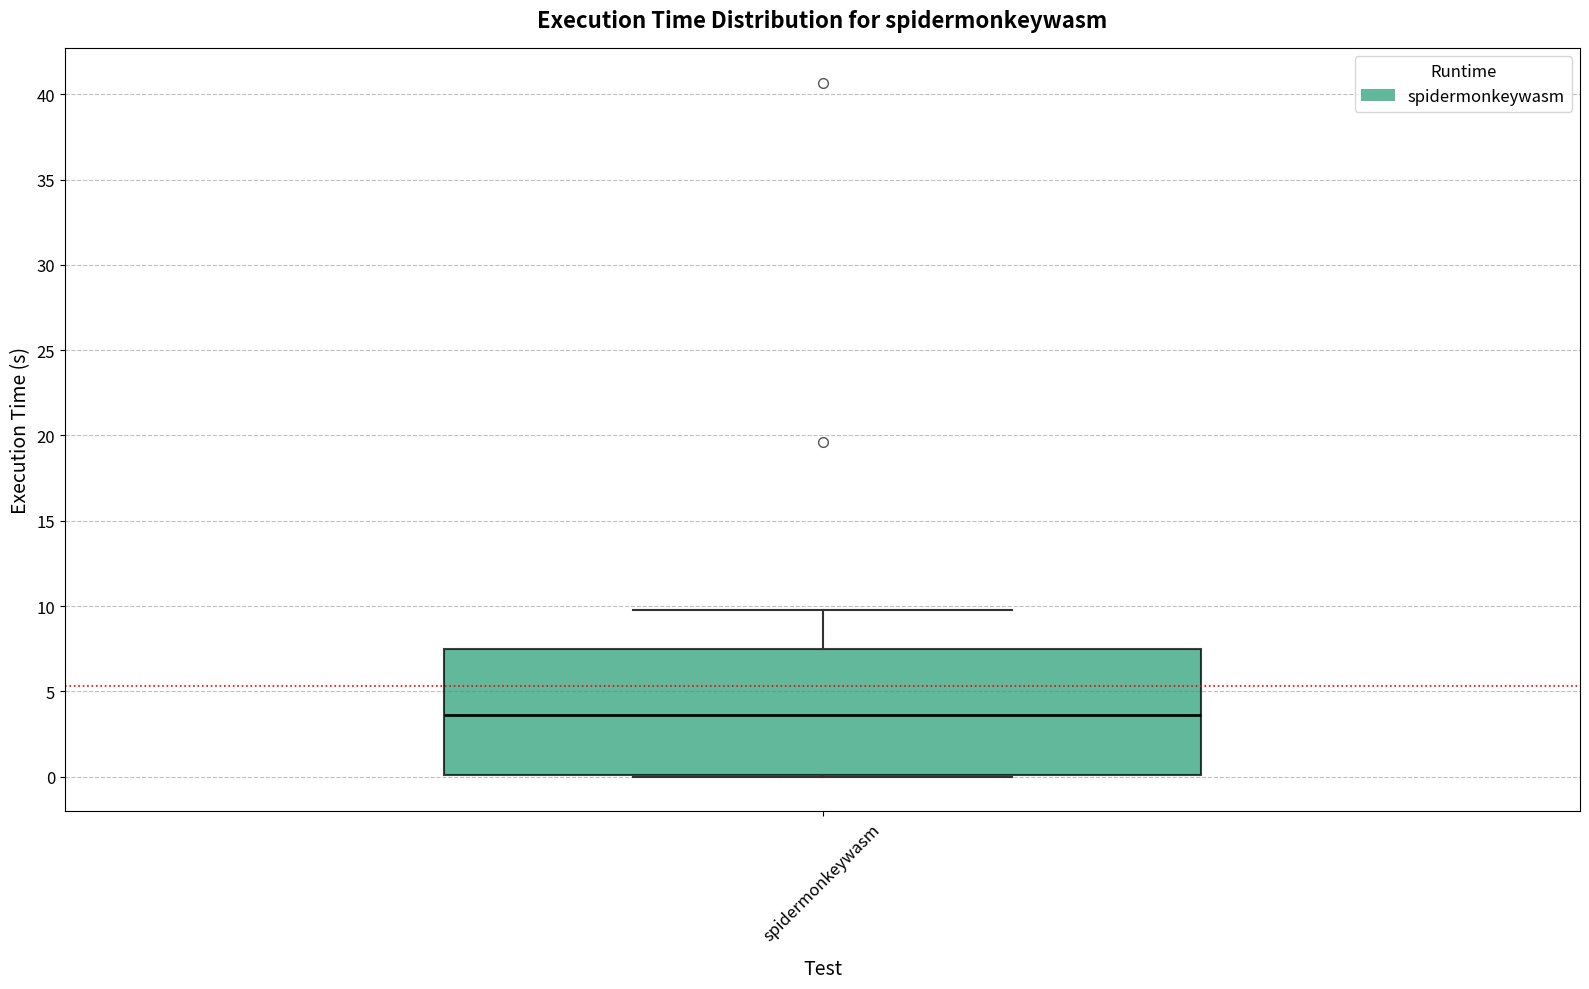

Read this box plot against the y-axis: the position of the median line, the range covered by the box, and the ends of both whiskers. The values are not printed on the chart, so give them approximately, as read against the axis.

median 3.5, box 0.0 to 7.5, whiskers 0.0 to 10.0